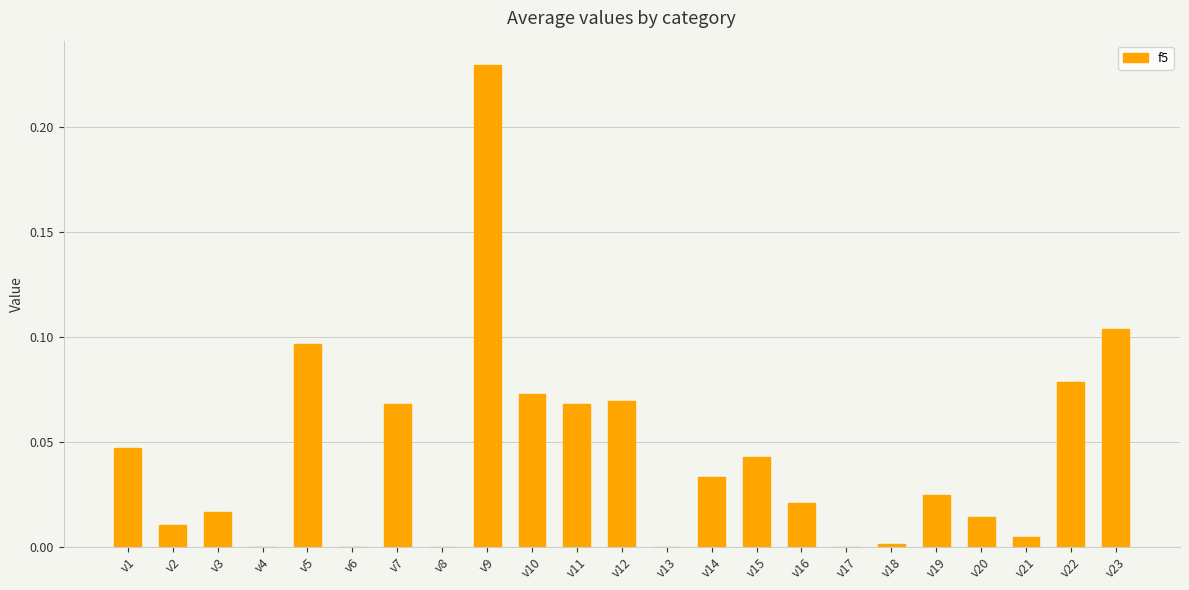

True or false: the data shows 0.0 at v16.

True